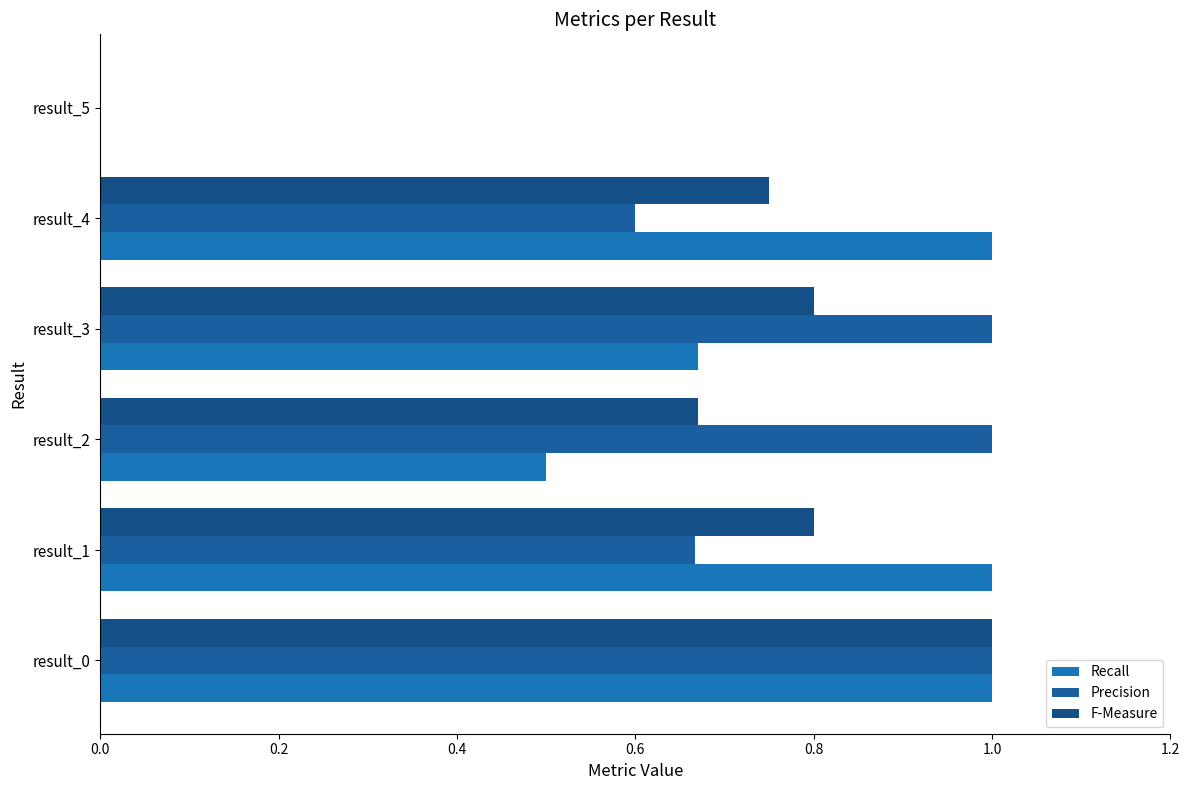

Which series has the widest spread of values?

Recall